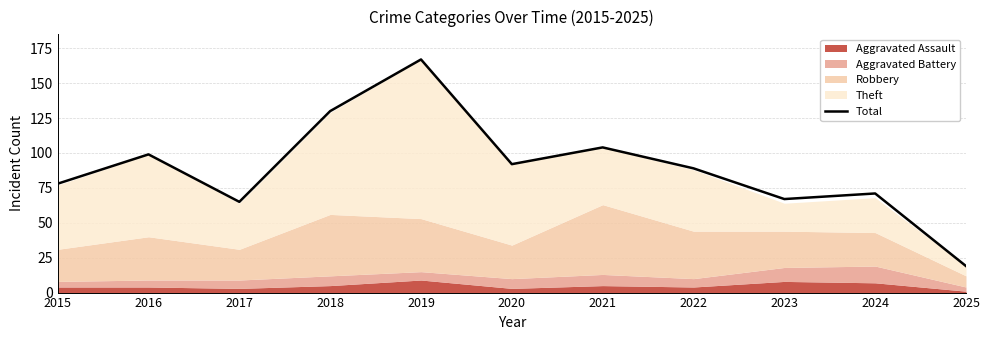

The value at 2022 is 50. True or false?

False